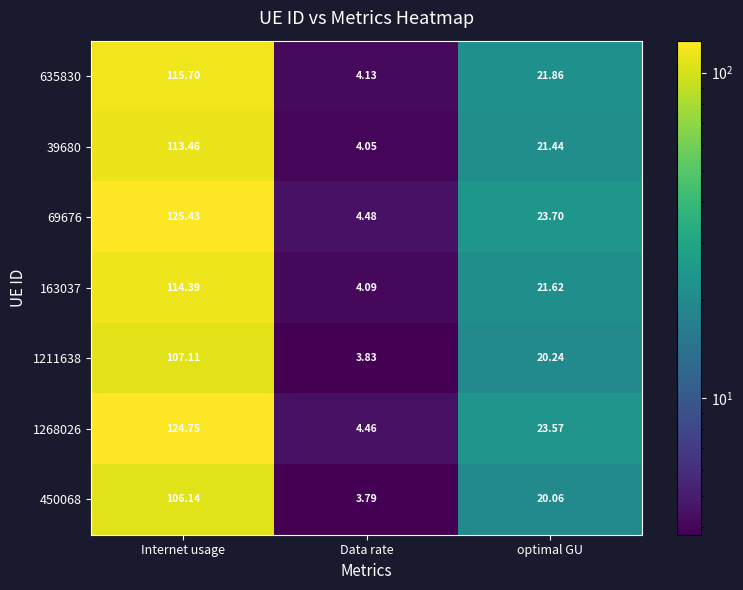

List the series in order of their peak value, highest first.

69676, 1268026, 635830, 163037, 39680, 1211638, 450068